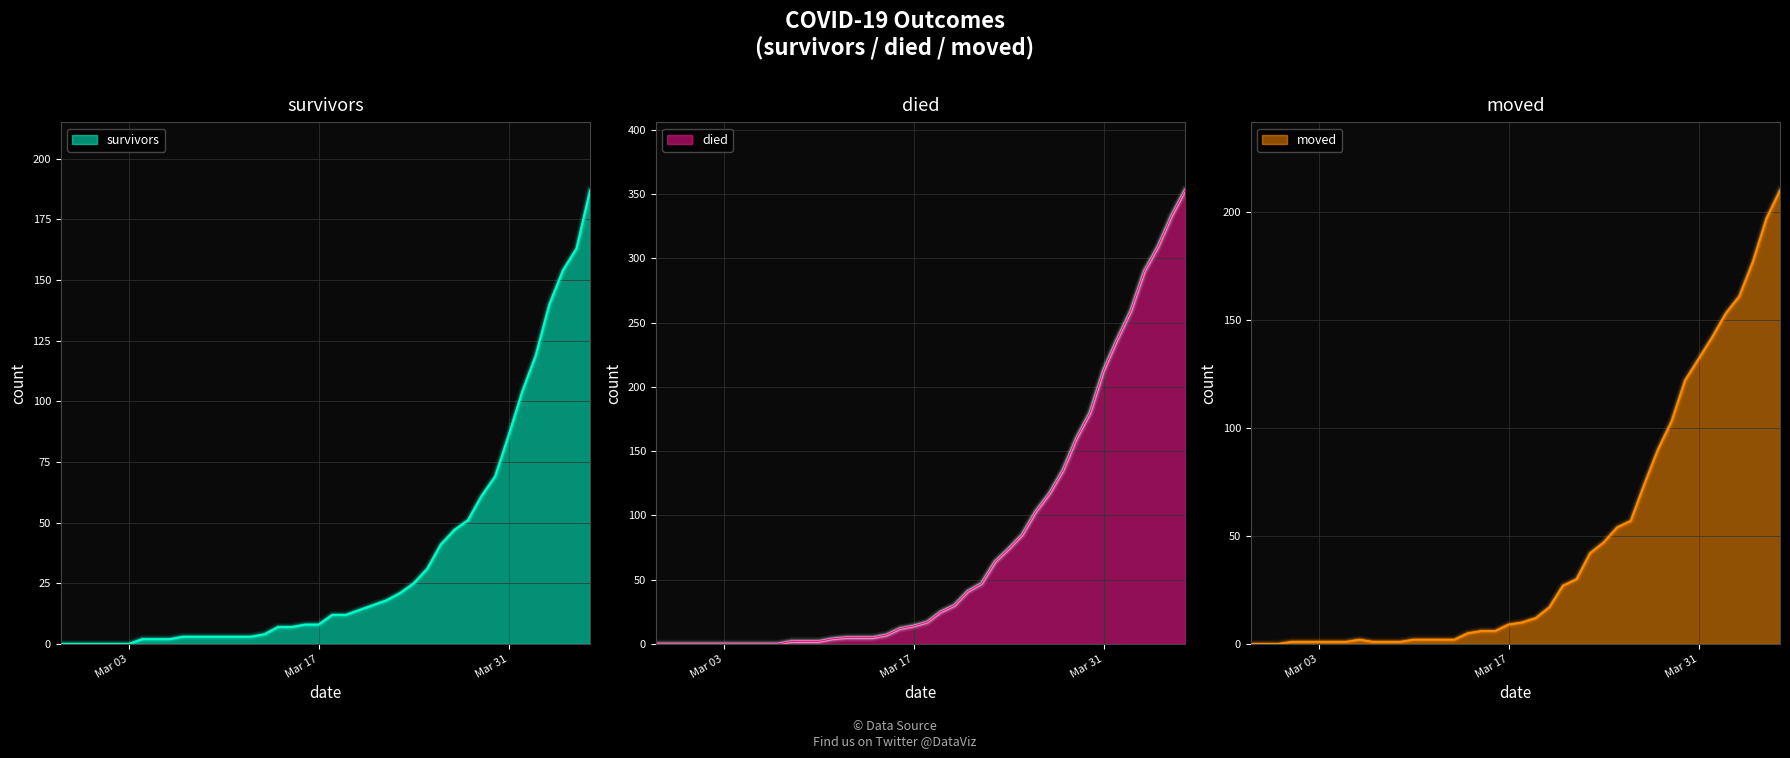

Is it true that moved equals 1 at 2020-03-07?

False